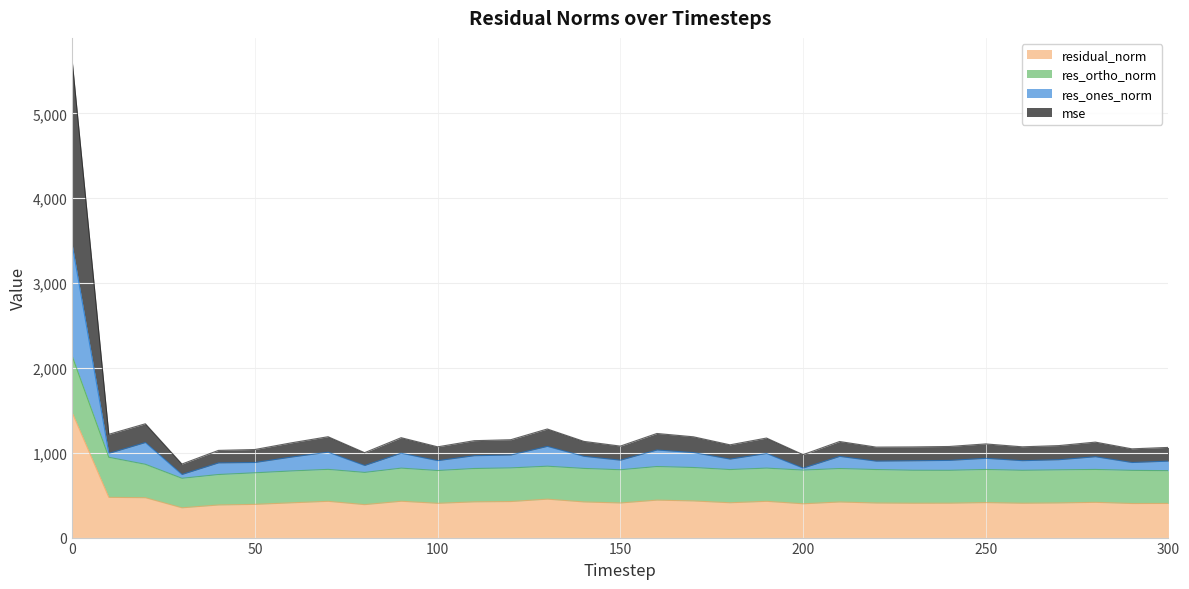

Read the residual_norm value at 170.

431.7